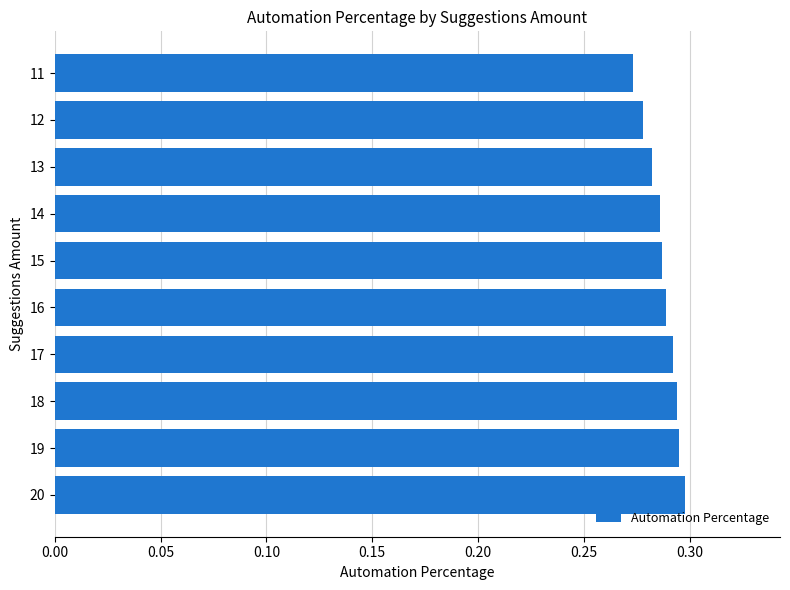

Which has a higher value, 14 or 20?

20